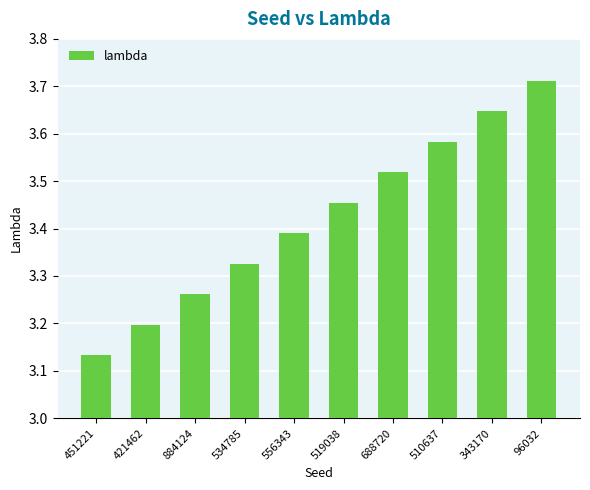

How many bars are there in total?

10